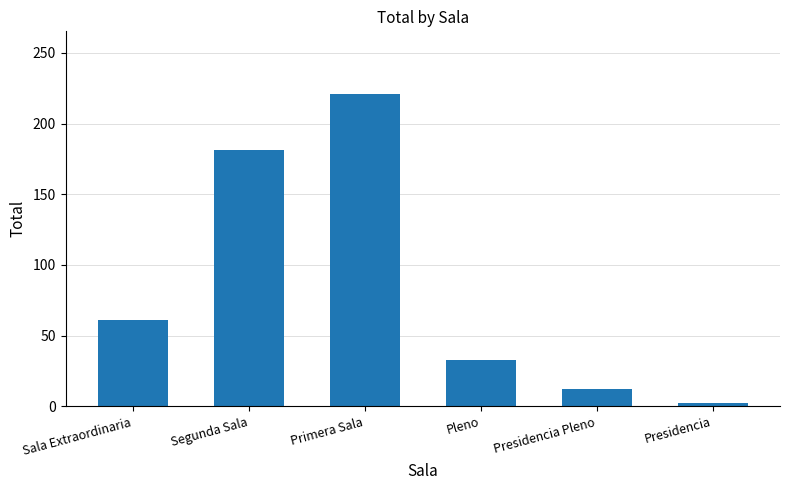

What is the minimum value shown in the chart?

2